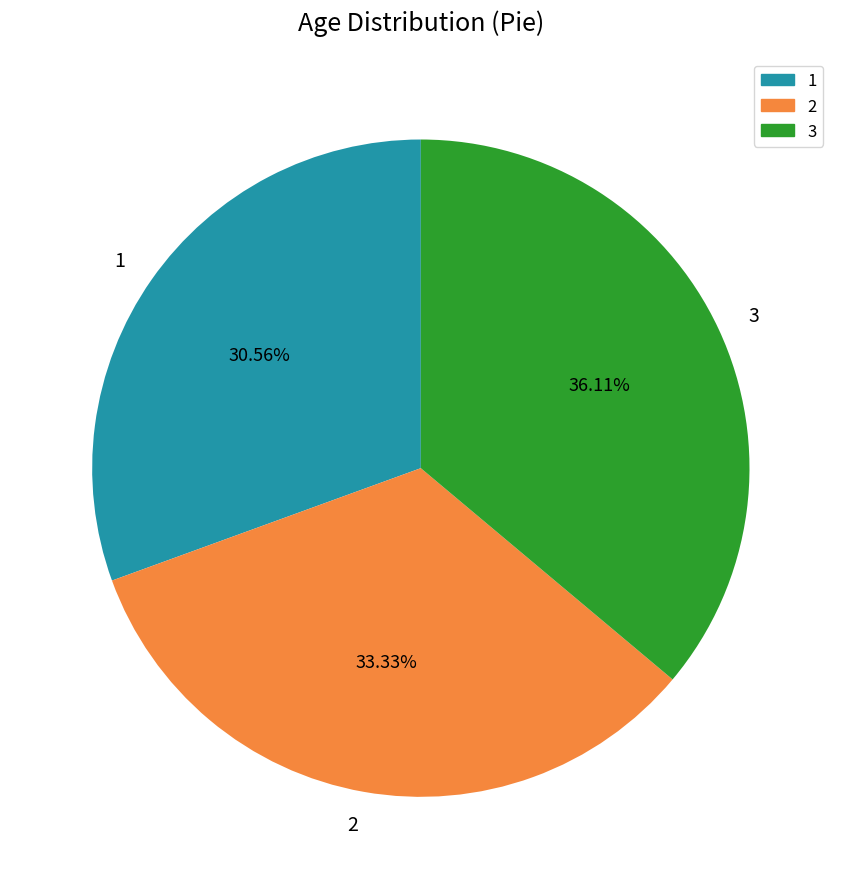

Does 3 account for over 50% of the chart?

No